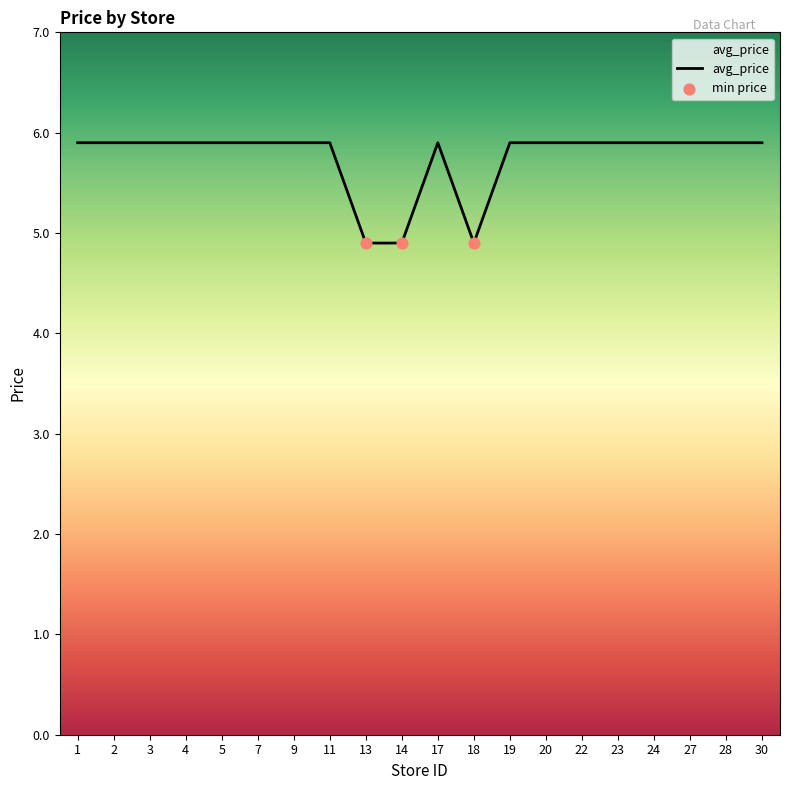

What is the difference between the maximum and minimum values?

1.0